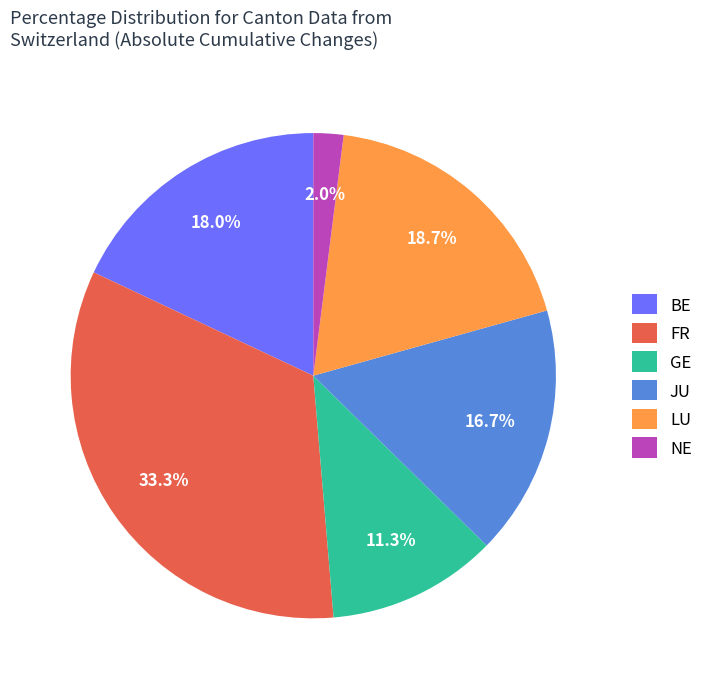

Rank the categories by value from lowest to highest.

NE, GE, JU, BE, LU, FR